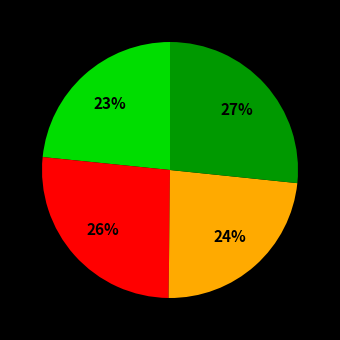

Is there any slice that represents more than half of the pie?

No